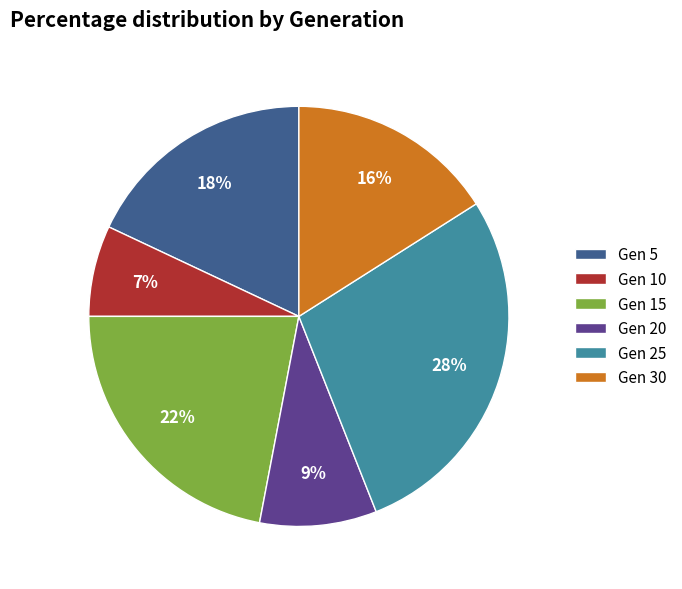

How many slices are in this pie chart?

6